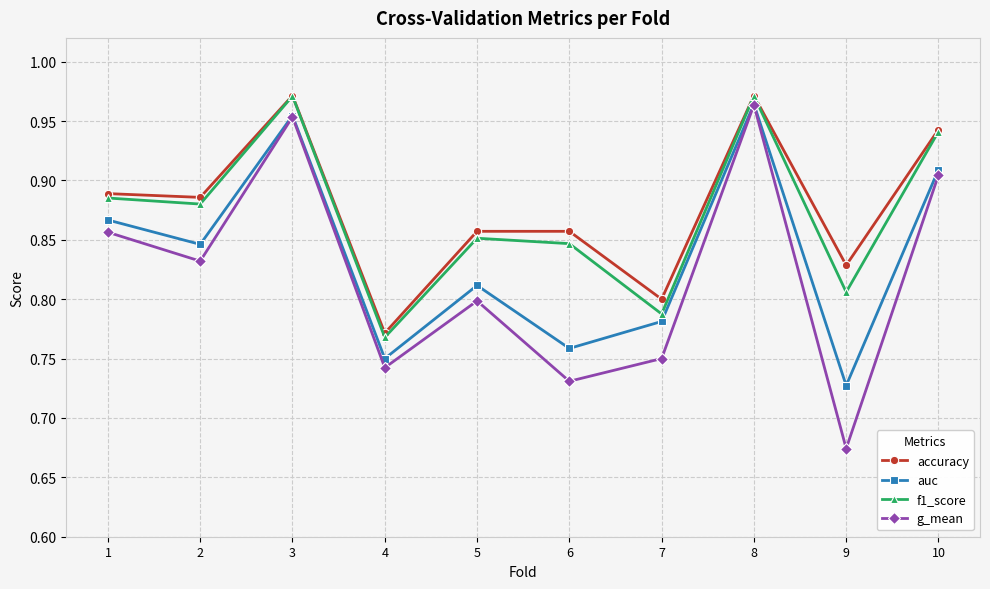

The g_mean series shows 0.3 at 4. True or false?

False